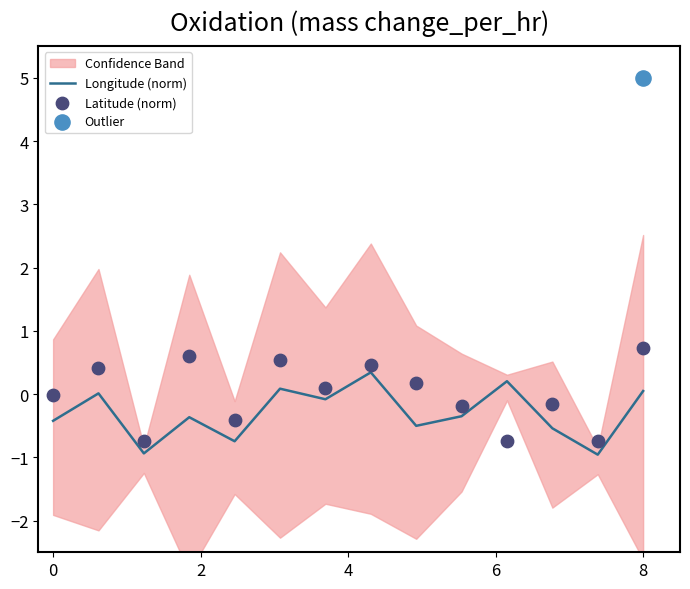

Which series has the largest total across all categories?

Latitude (norm)